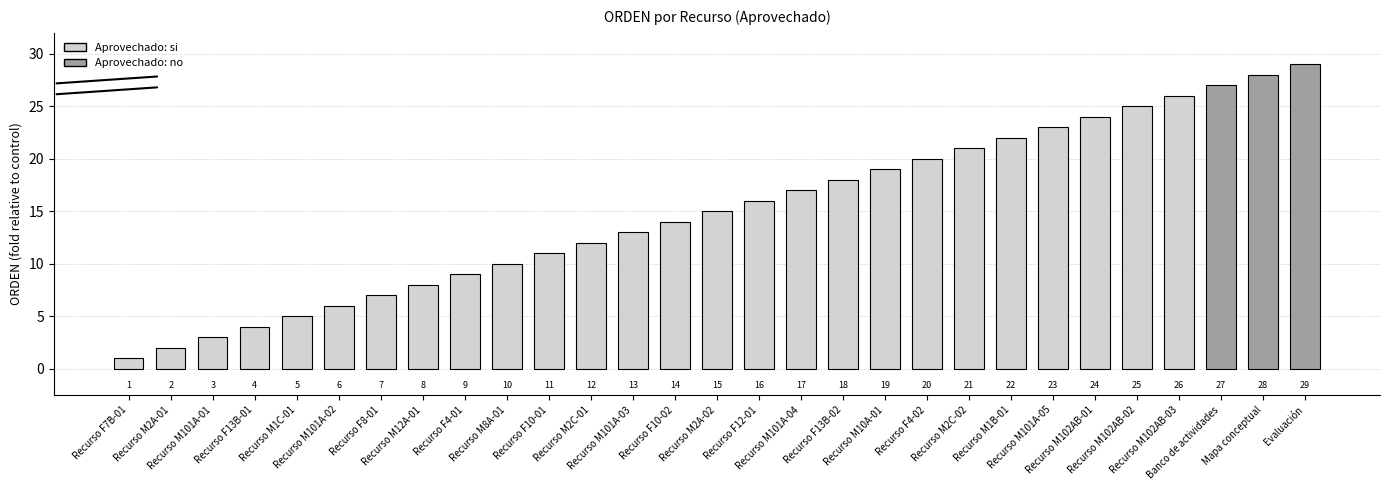

At which category is the sum across all series the highest?

Evaluación